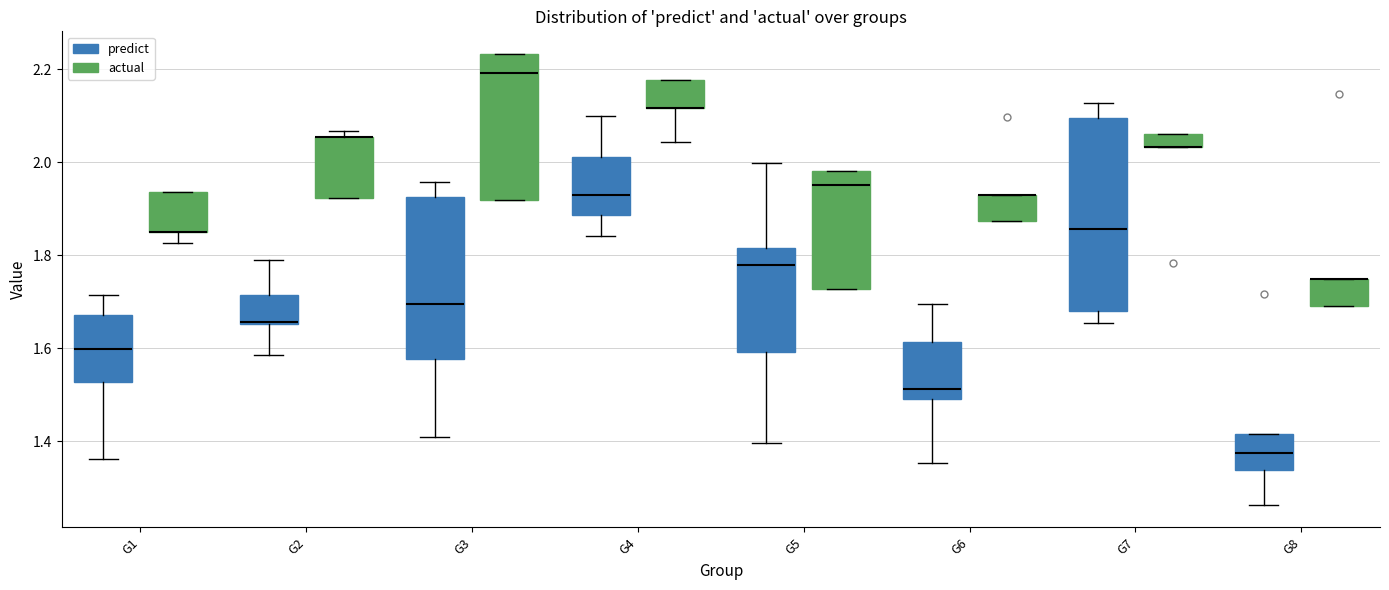

Where is the lower edge of the box for G5 (actual) on the y-axis? The values are not printed on the chart, so give them approximately, as read against the axis.

1.72